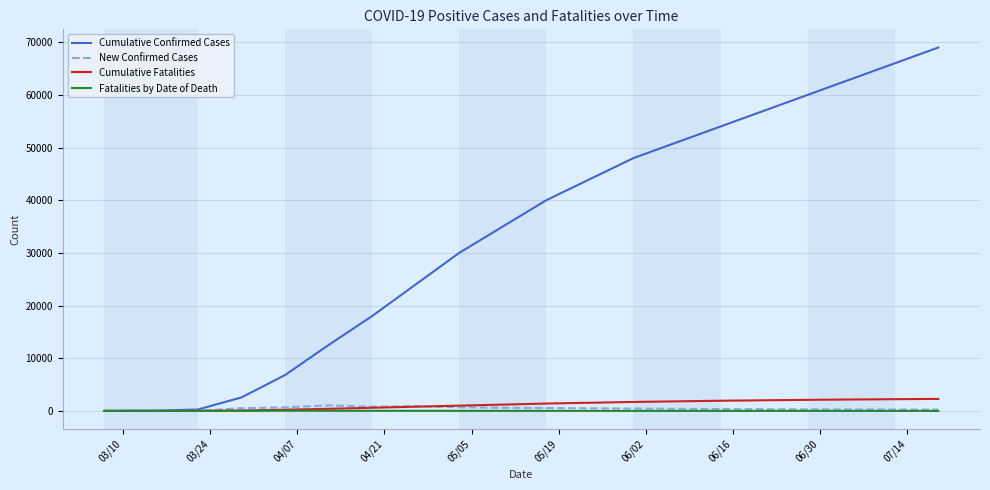

What is the lowest value of the Cumulative Confirmed Cases series?

5